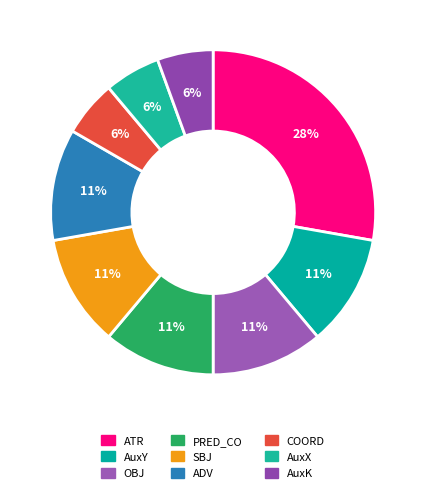

How many slices are in this pie chart?

9